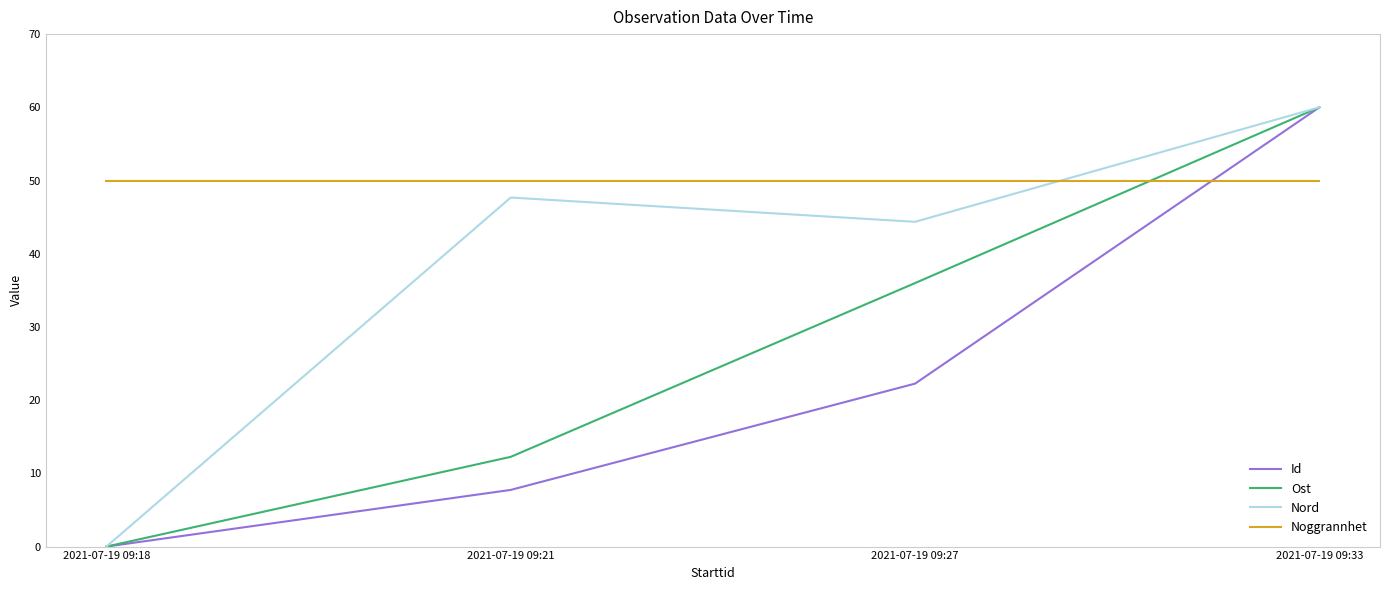

What is the sum of the Nord values at 2021-07-19 09:27 and 2021-07-19 09:33?

104.4